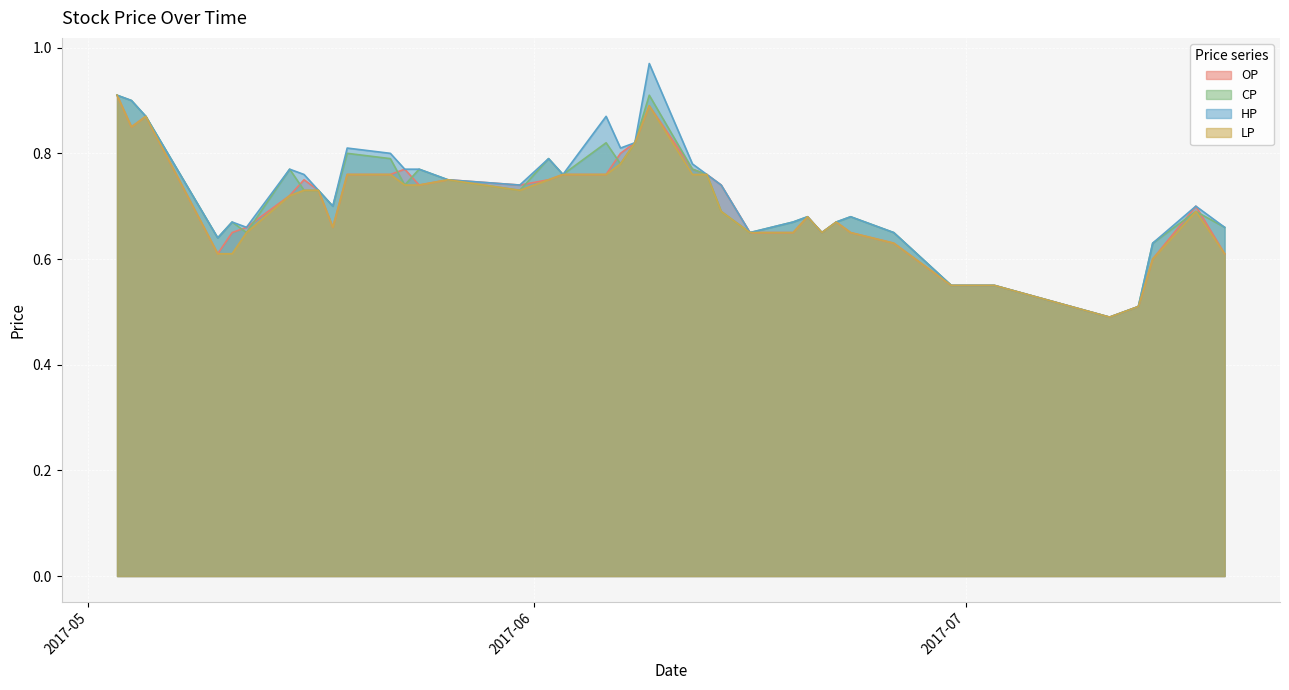

How many interior local valleys does the OP series have?

7